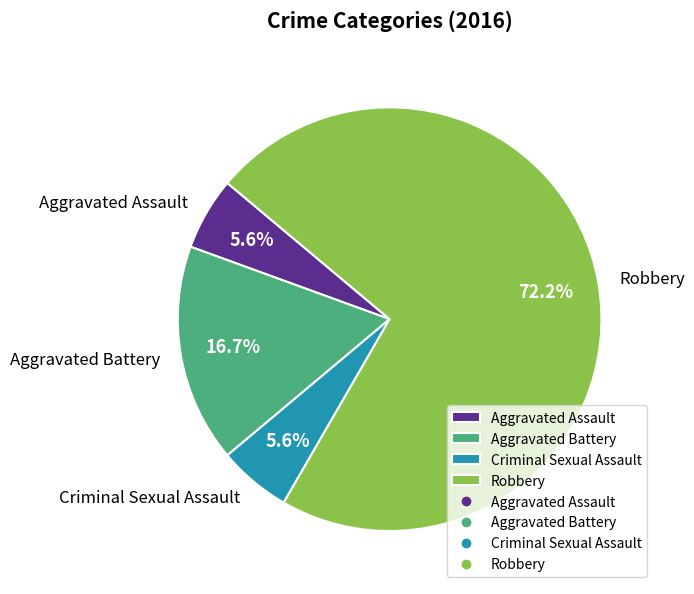

Do Aggravated Assault and Criminal Sexual Assault together represent more than half of the pie?

No